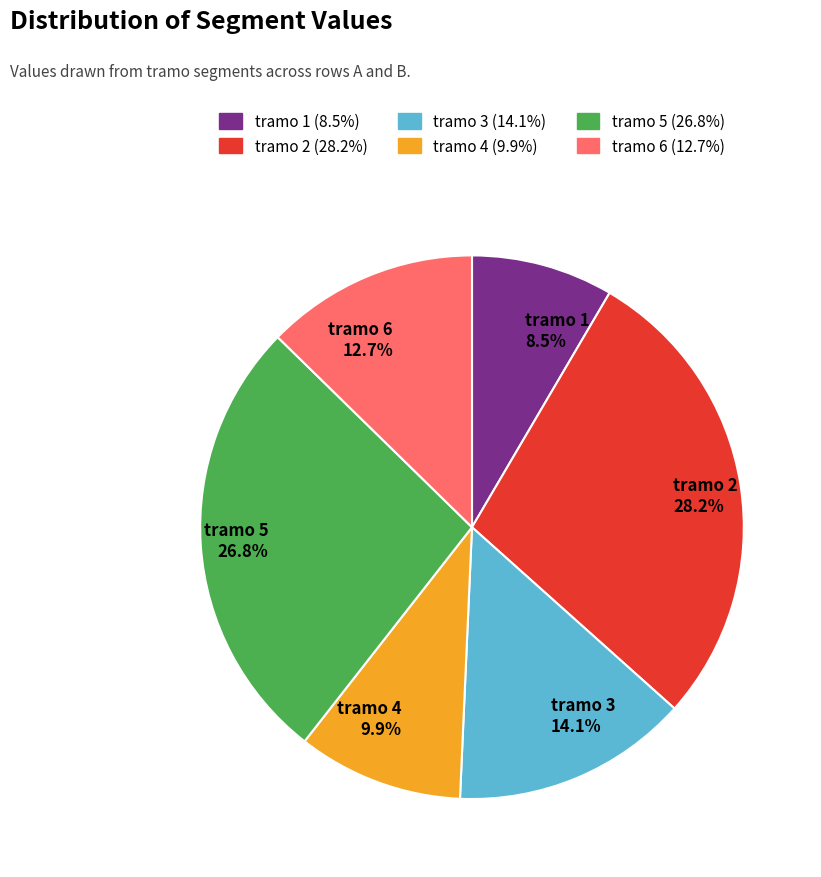

Which category has the biggest portion of the pie?

tramo 2